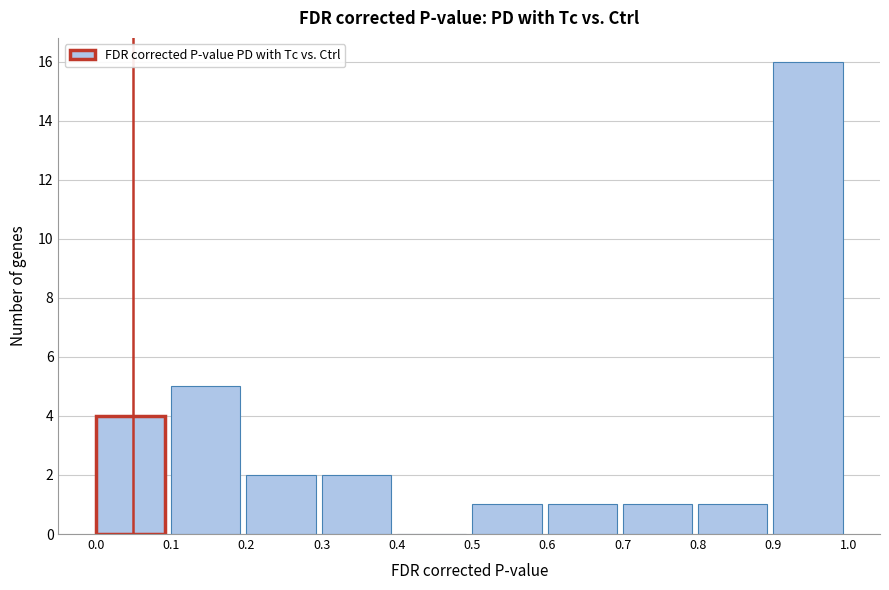

Which range on the x-axis has the tallest bar?

0.9 to 1.0